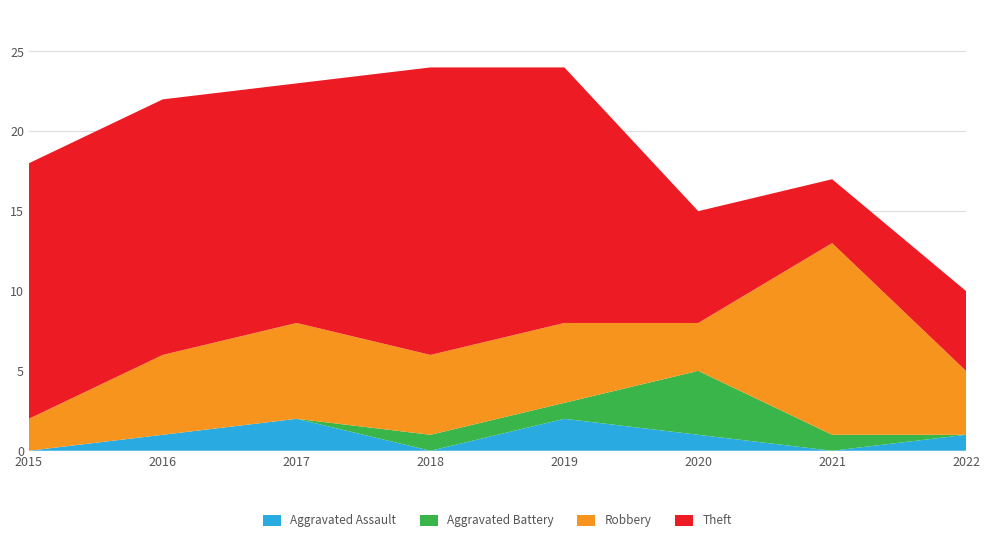

Reading left to right, transcribe all the data shown in this chart.

Aggravated Assault: 0	1	2	0	2	1	0	1
Aggravated Battery: 0	0	0	1	1	4	1	0
Robbery: 2	5	6	5	5	3	12	4
Theft: 16	16	15	18	16	7	4	5